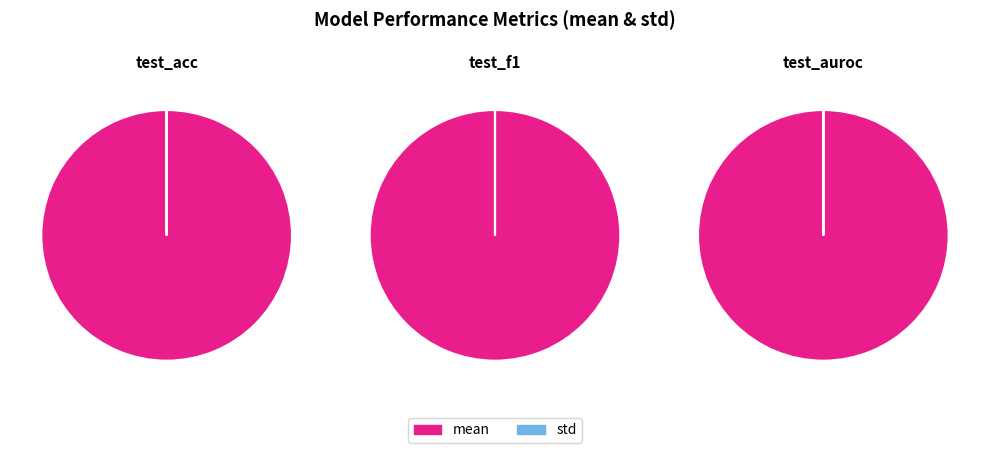

How many slices are in this pie chart?

2